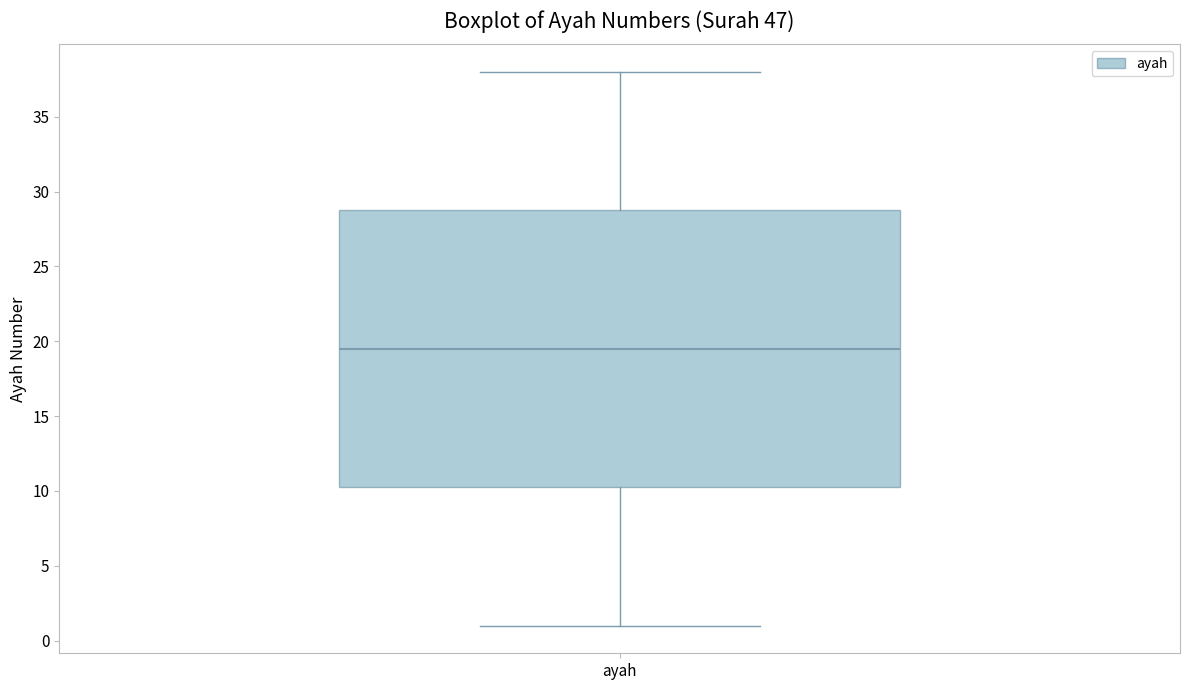

Read this box plot against the y-axis: the position of the median line, the range covered by the box, and the ends of both whiskers. The values are not printed on the chart, so give them approximately, as read against the axis.

median 19.5, box 10.5 to 29.0, whiskers 1.0 to 38.0